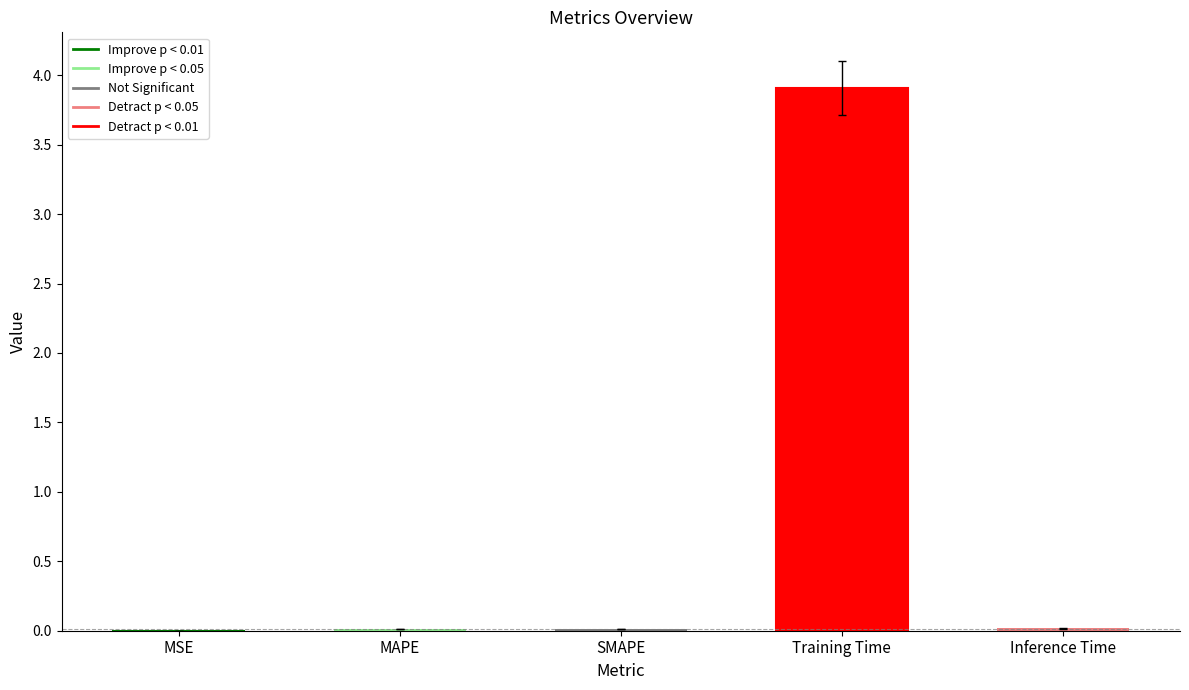

True or false: the data shows 0.0 at Inference Time.

True